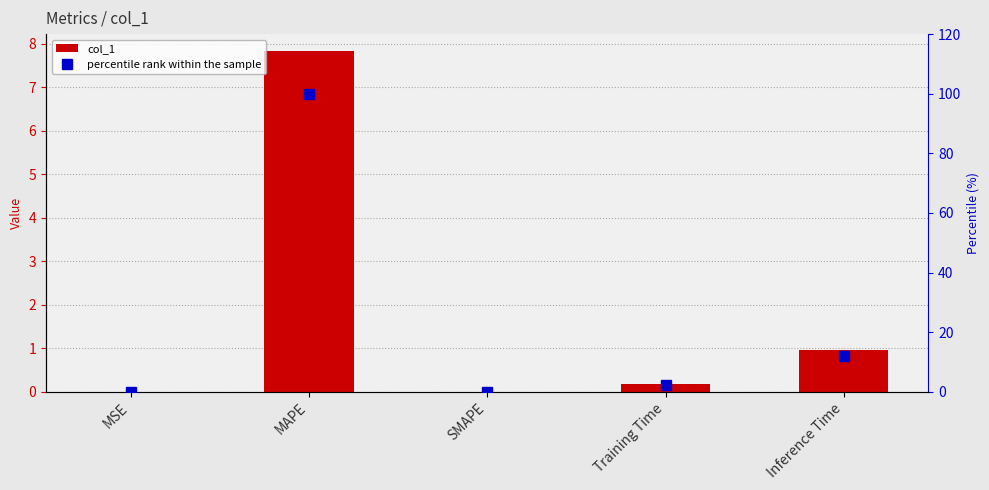

At which category is the sum across all series the highest?

MAPE